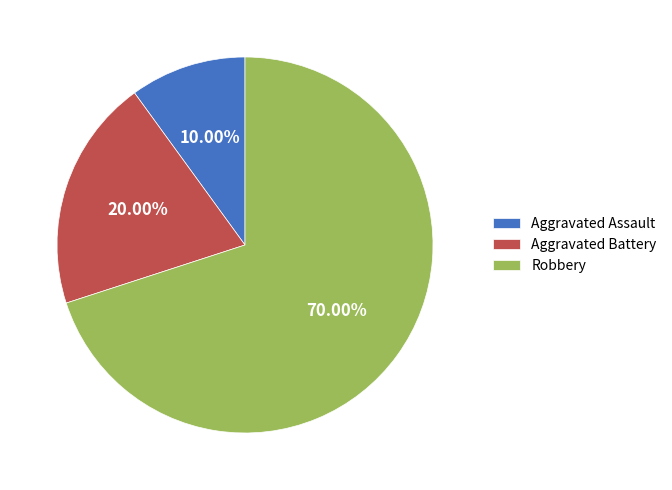

Count the number of slices in the pie.

3